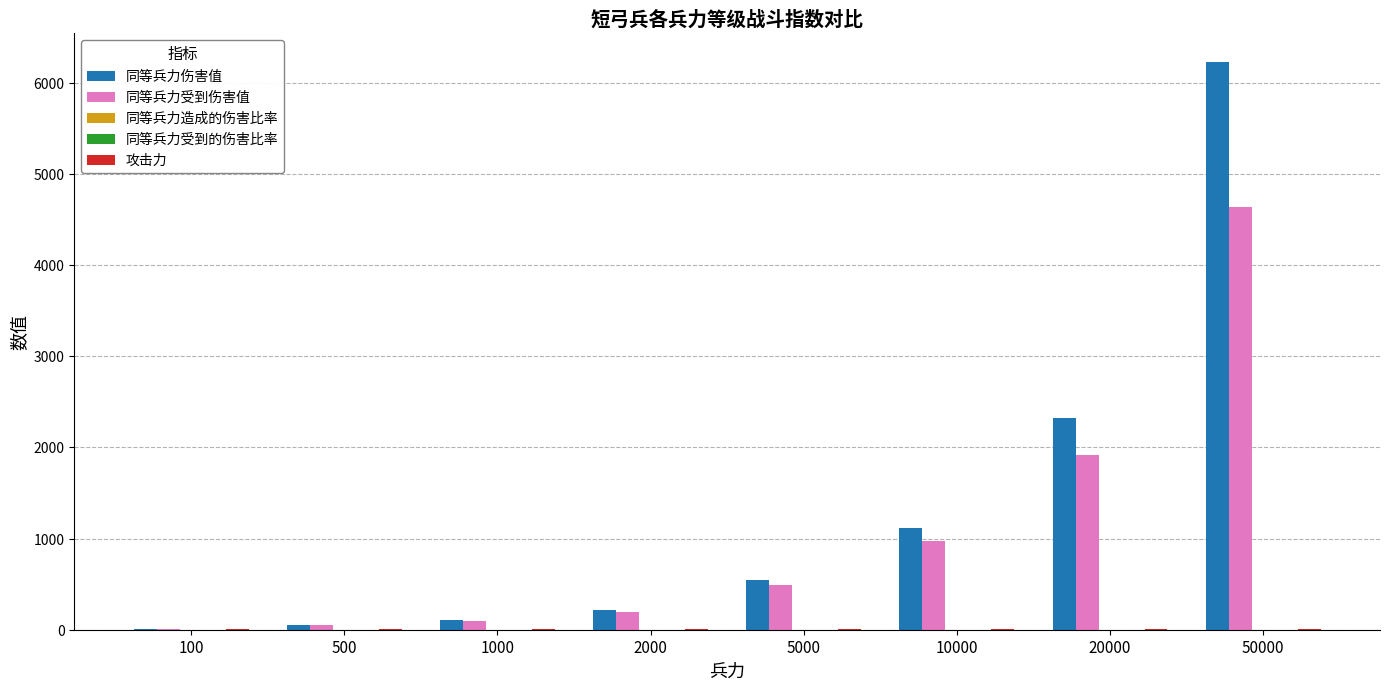

Is it true that 同等兵力受到伤害值 equals 273.4 at 5000?

False